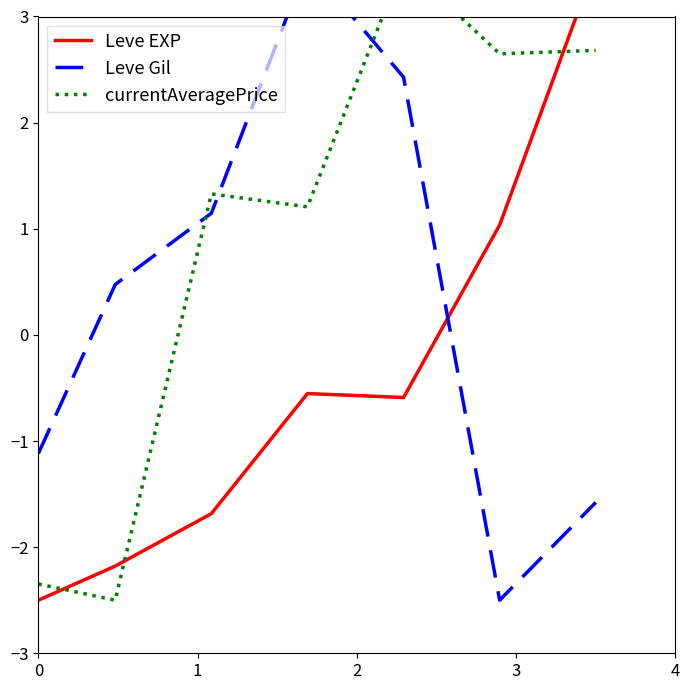

What is the value of the Leve Gil point at the 1st from the left?

-1.1